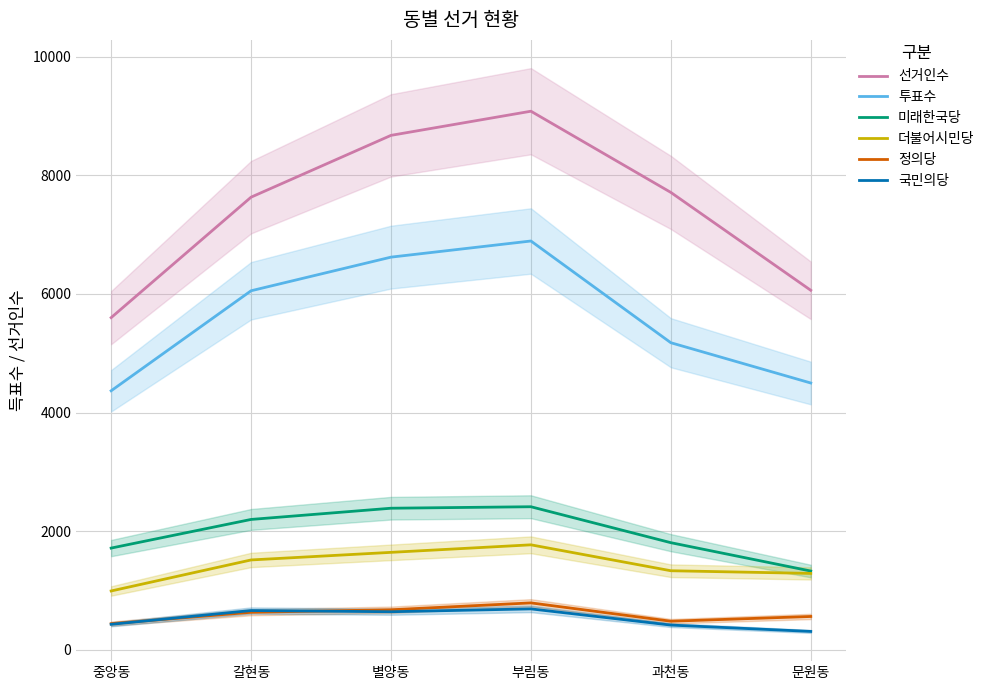

At which category does 국민의당 reach its first local valley?

별양동